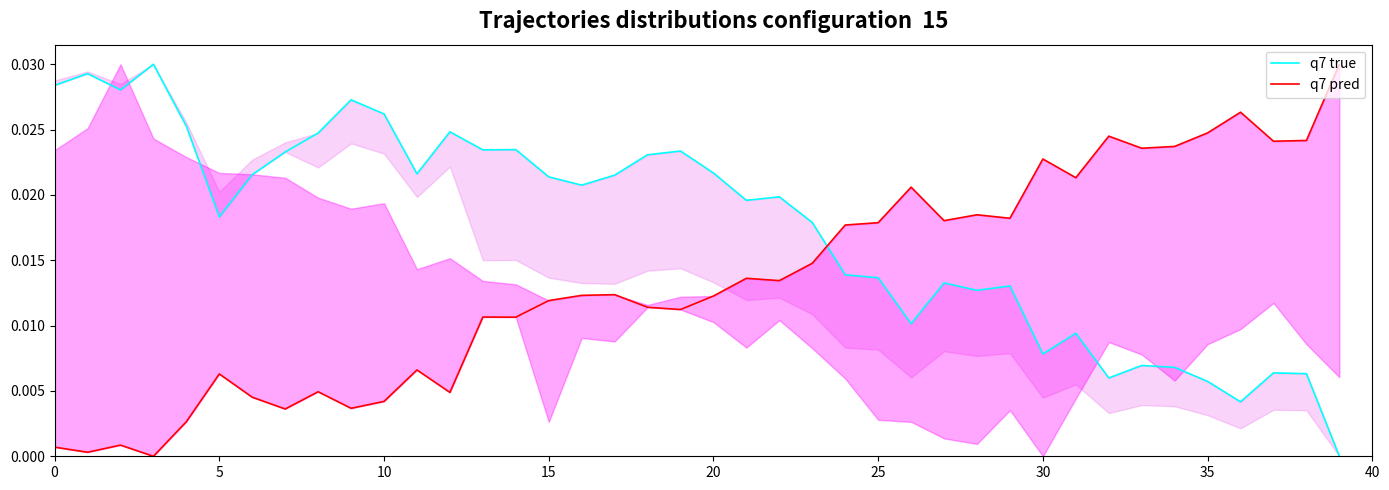

The value of q7 true at 25 is 0.0. True or false?

False